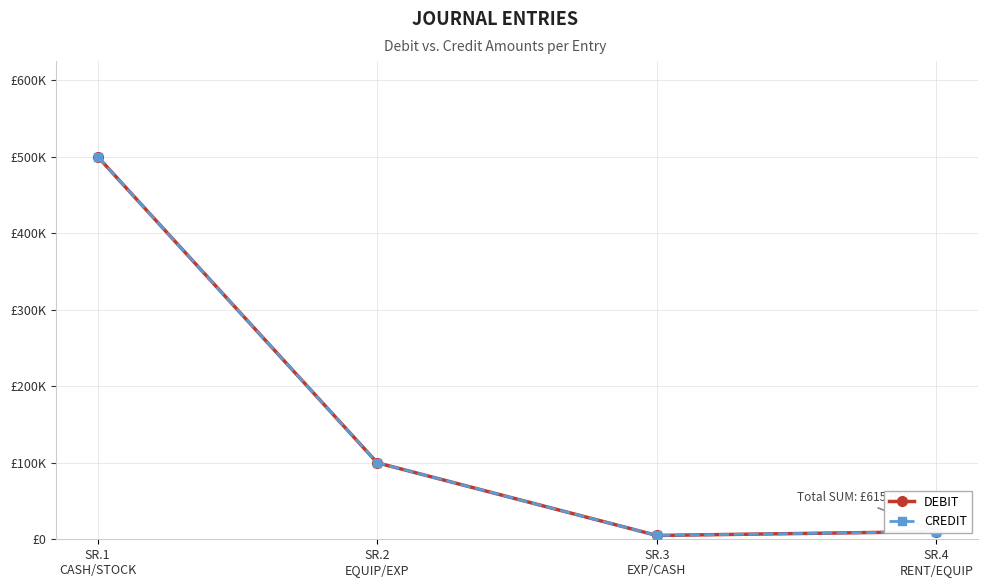

Which category has the highest value across all series?

SR.1
CASH/STOCK